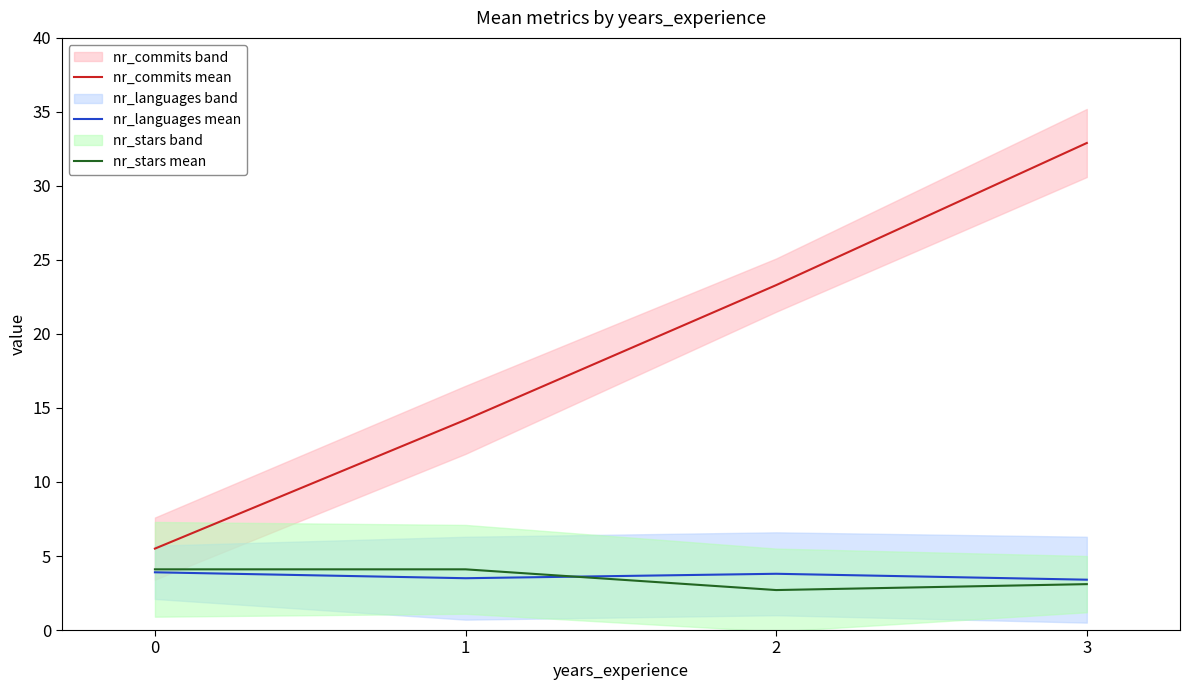

At which label is nr_stars mean closest to 3?

3